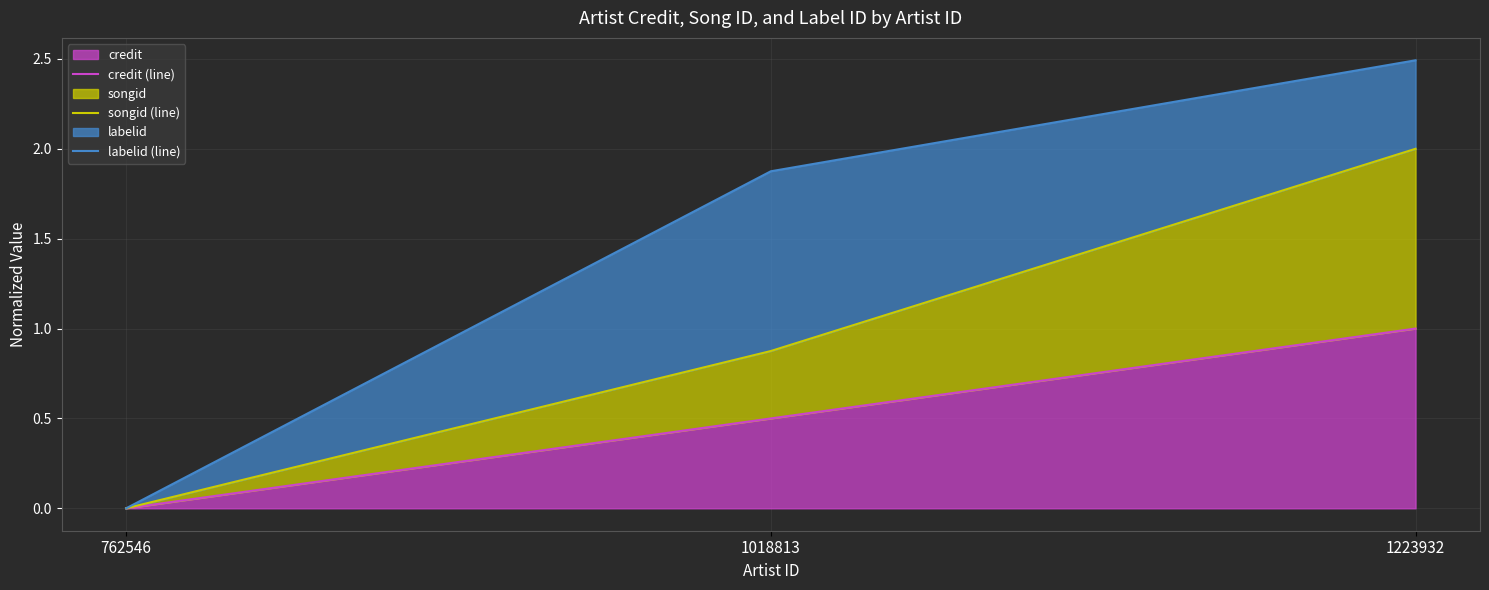

At which label does labelid (line) reach its minimum?

762546